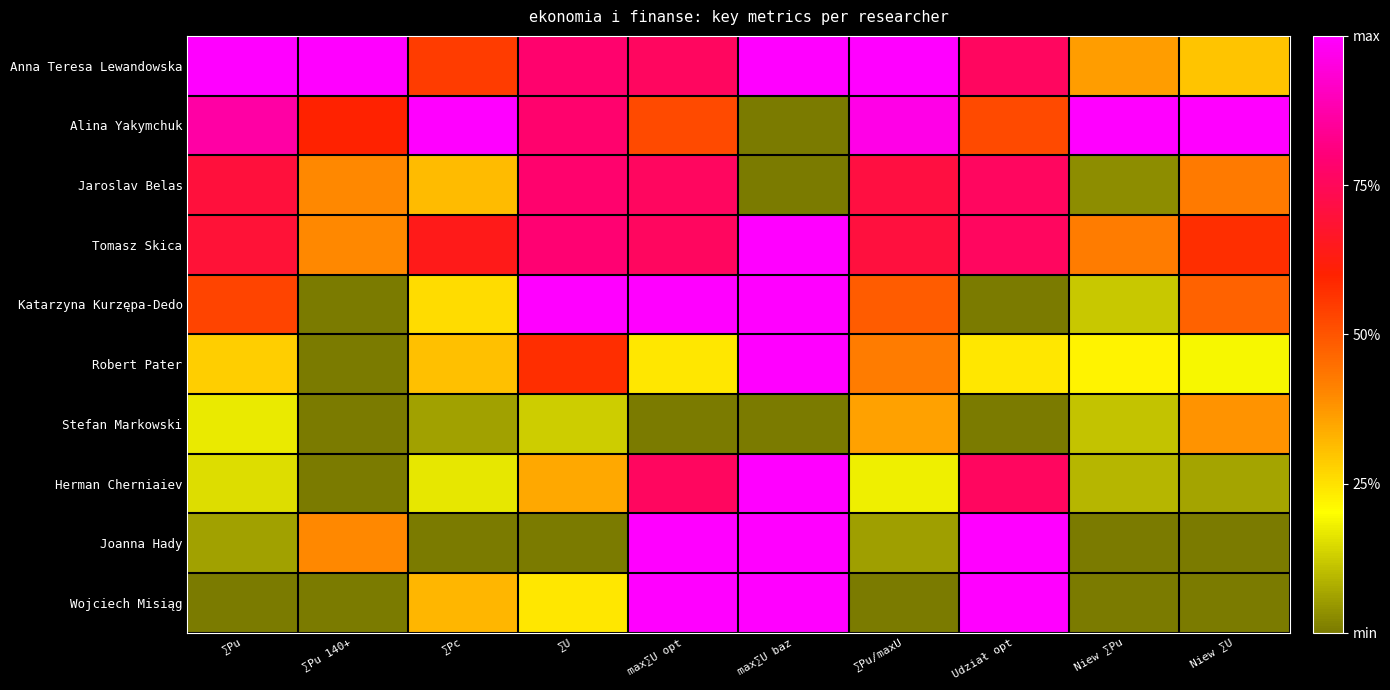

At which category is the sum across all series the highest?

max∑U baz